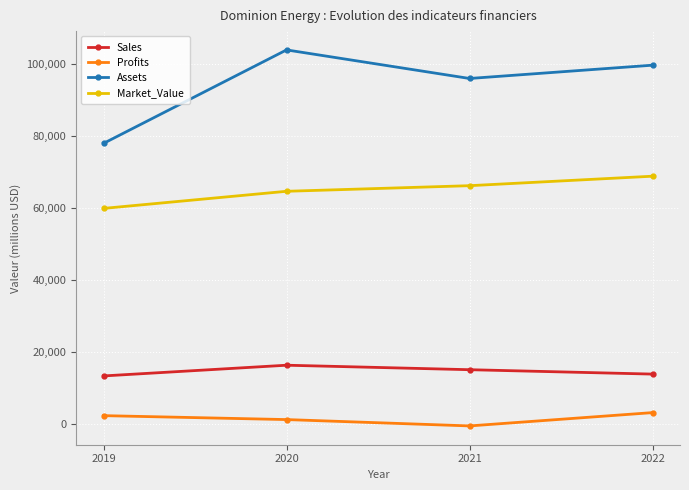

What is the total value across all series at 2022?

185660